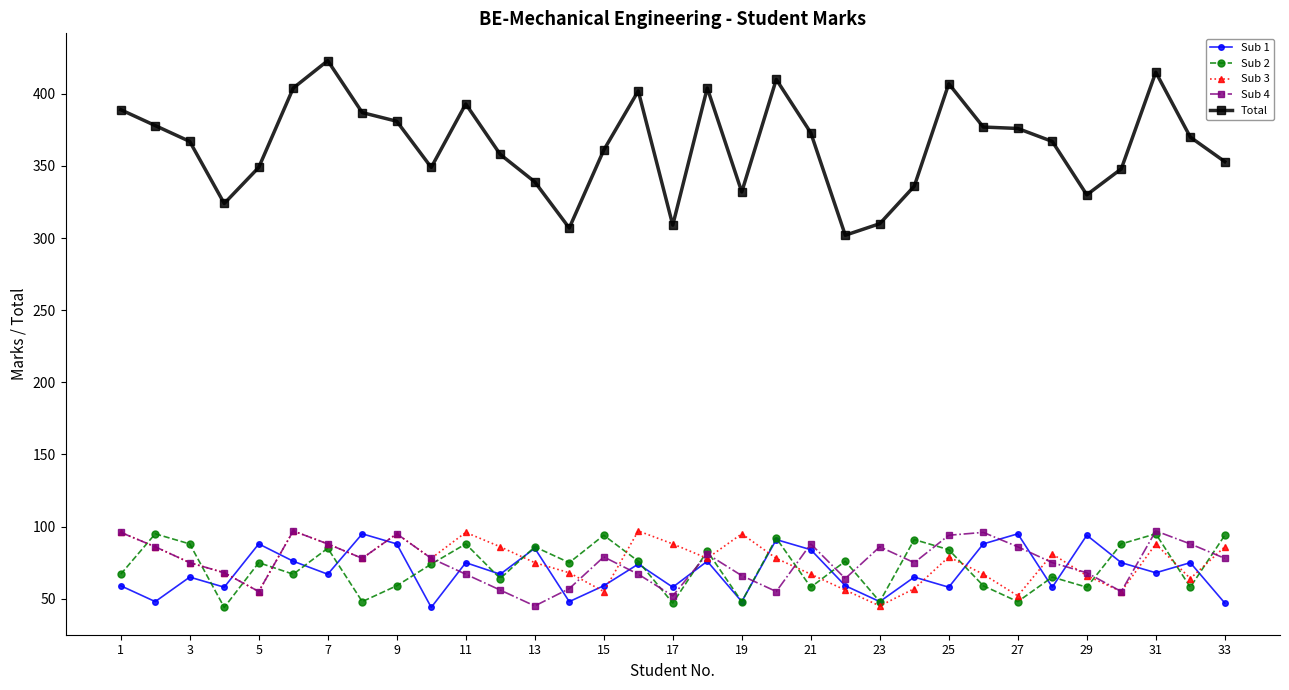

What is the value of the Sub 1 point at the 24th from the left?

65